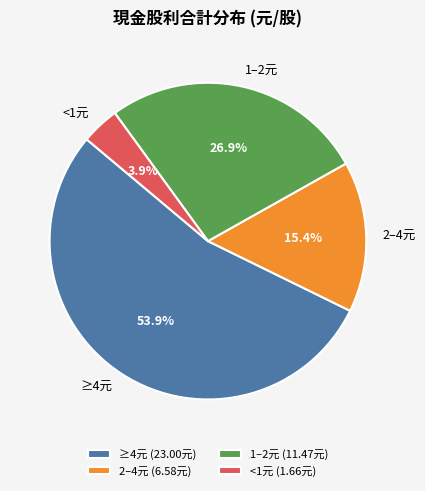

Is ≥4元 the majority of the pie?

Yes